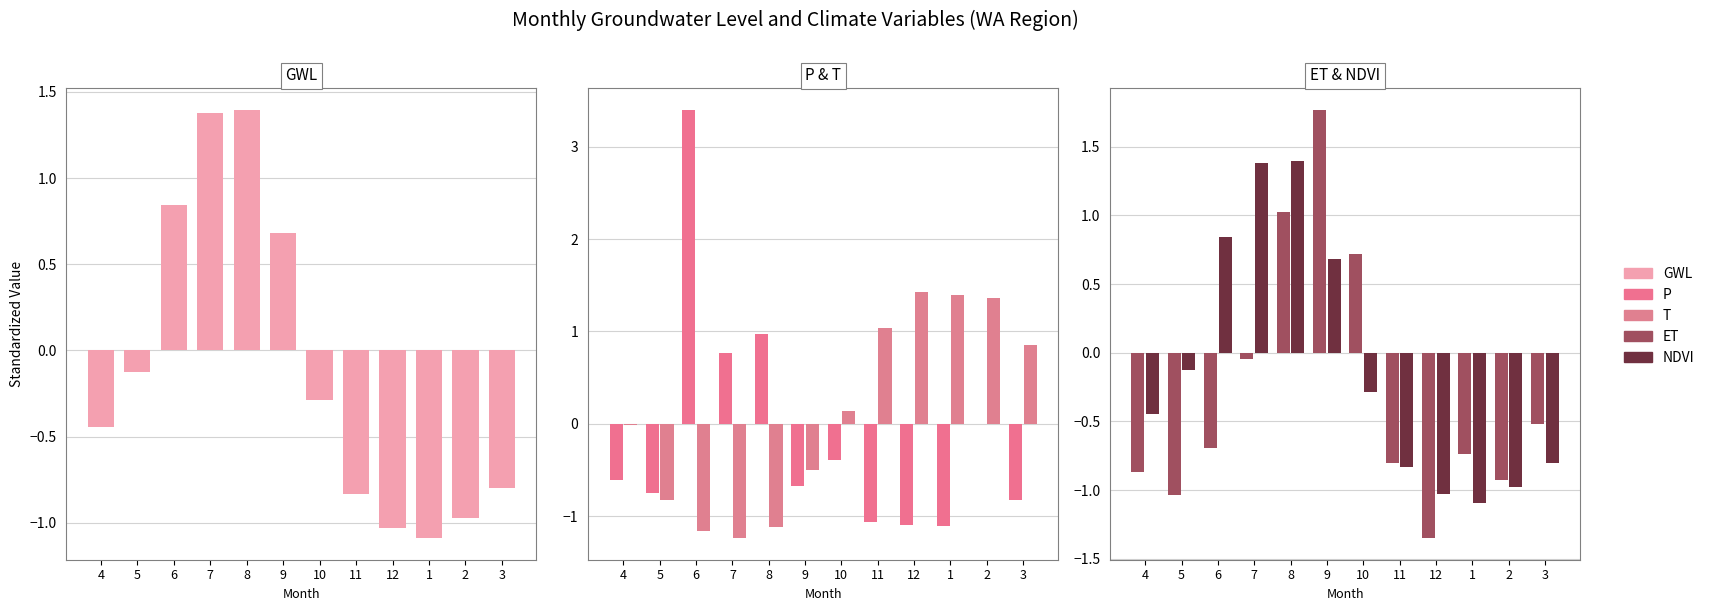

Between 5 and 6, which series saw the biggest shift?

P